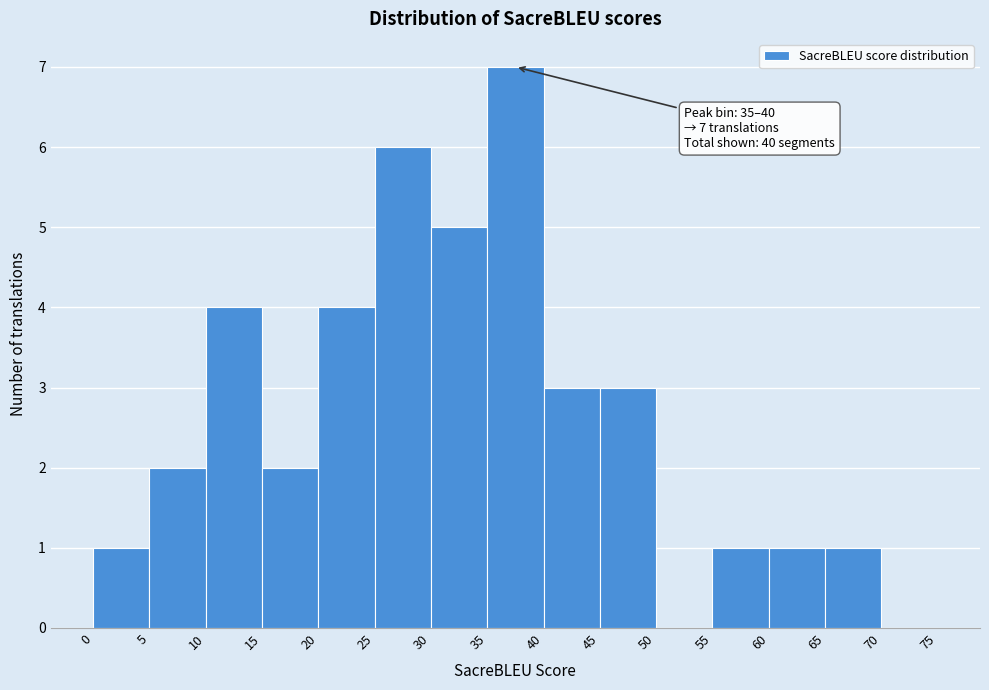

Over which range of the x-axis is the bar tallest?

35 to 40